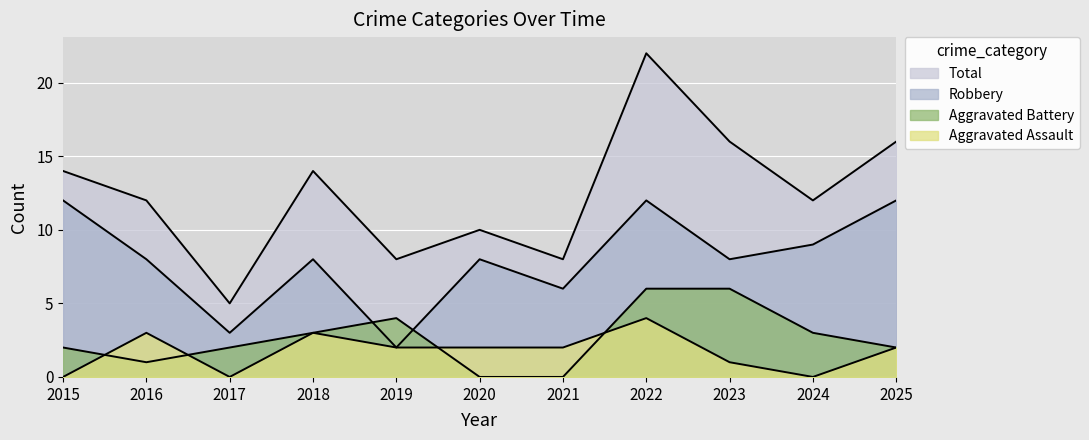

How many intersections are there between Aggravated Battery and Robbery?

2